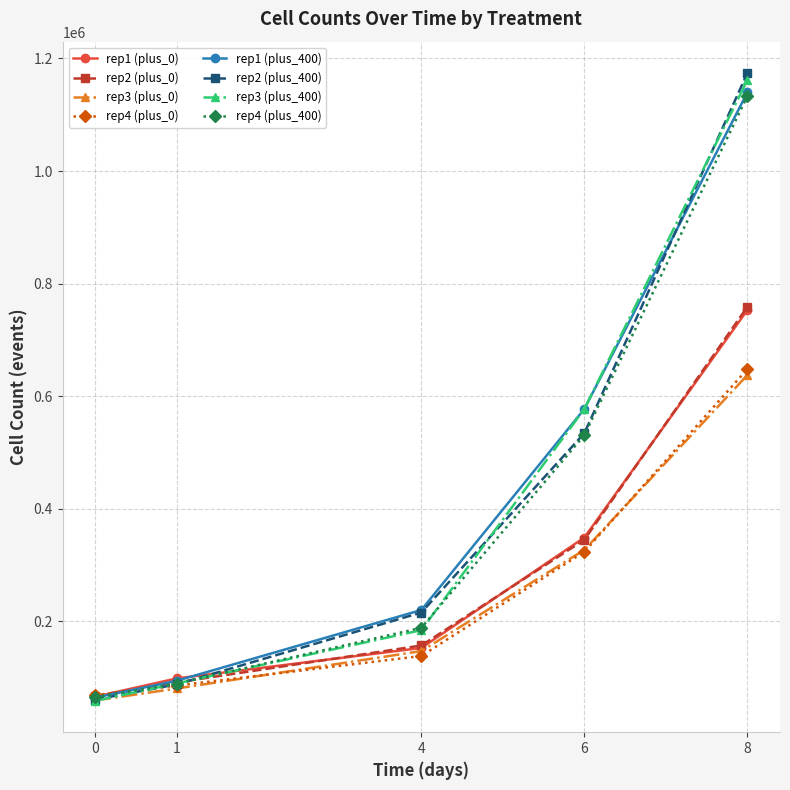

What is the total value across all series at 4?

1404077.2